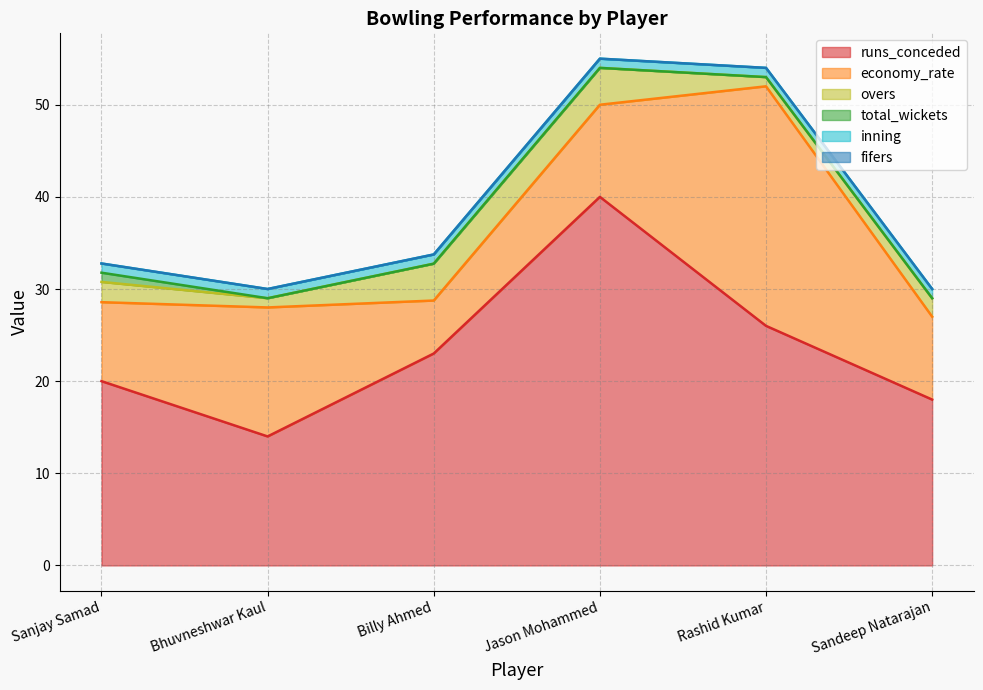

At Sanjay Samad, list the series in order from largest to smallest.

runs_conceded, economy_rate, overs, total_wickets, inning, fifers